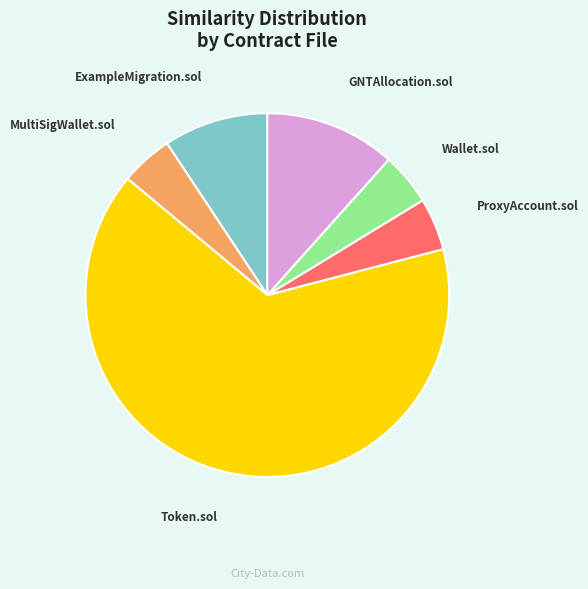

Is it true that ExampleMigration.sol is 19% of the pie?

False